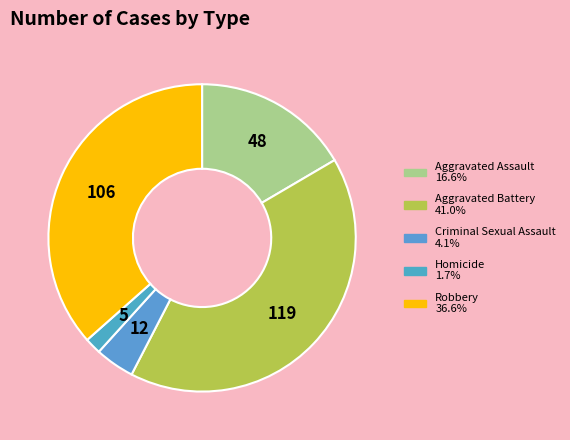

Which has a higher value, Criminal Sexual Assault or Aggravated Assault?

Aggravated Assault